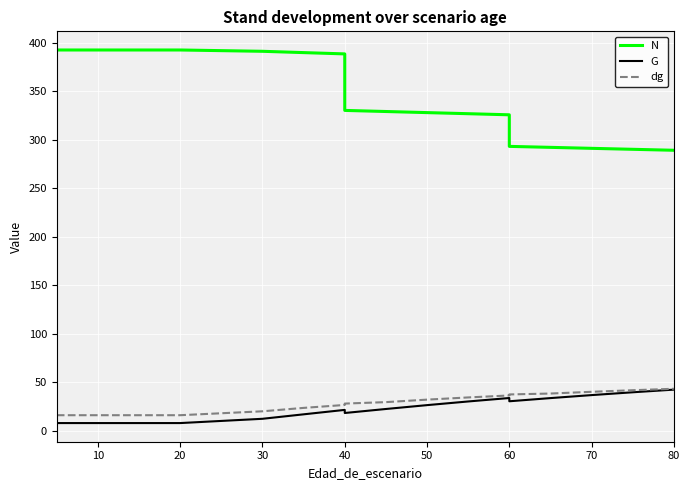

The value of dg at 17 is 57.0. True or false?

False